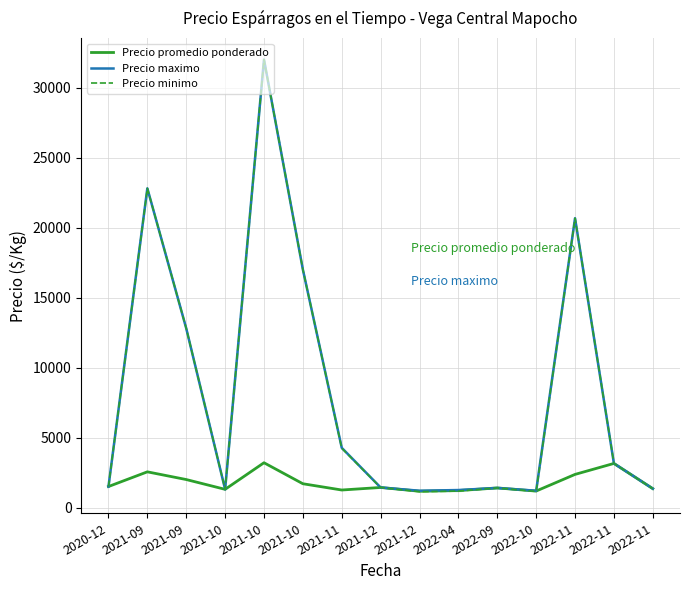

What is the difference between the highest and lowest values at 2022-11?

18300.0